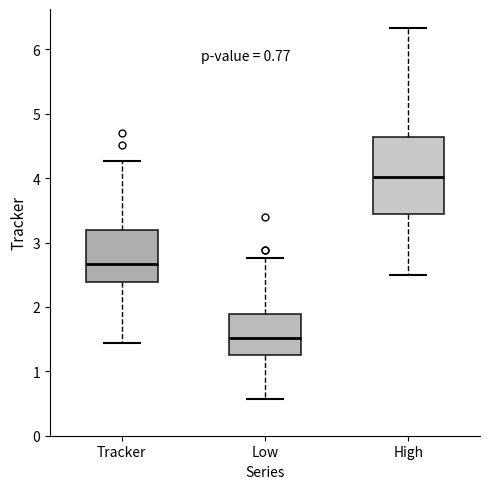

Which box's median line is the lowest?

Low